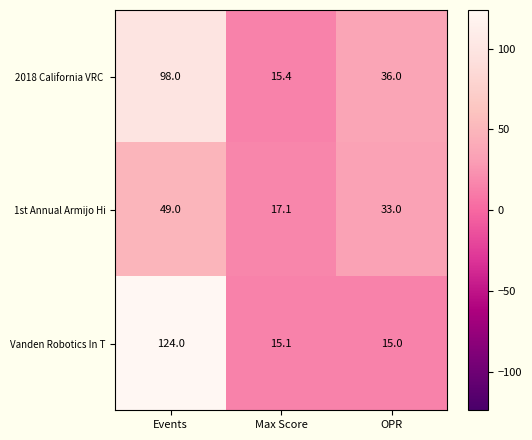

Which series has the largest total across all categories?

Vanden Robotics In T